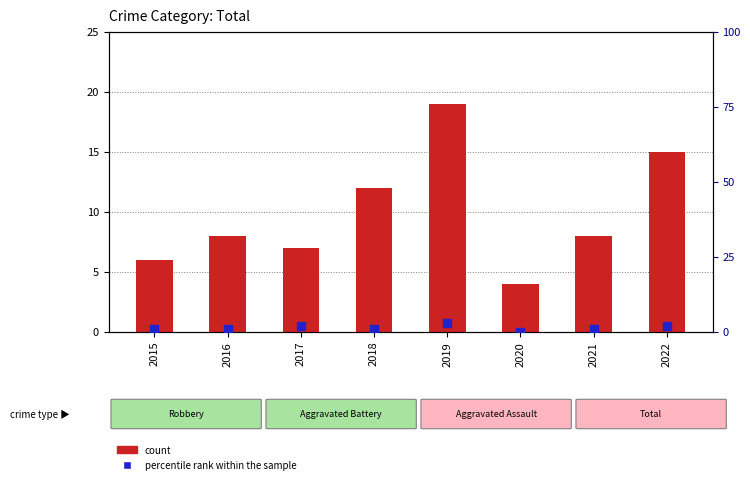

Which series has the largest total across all categories?

count